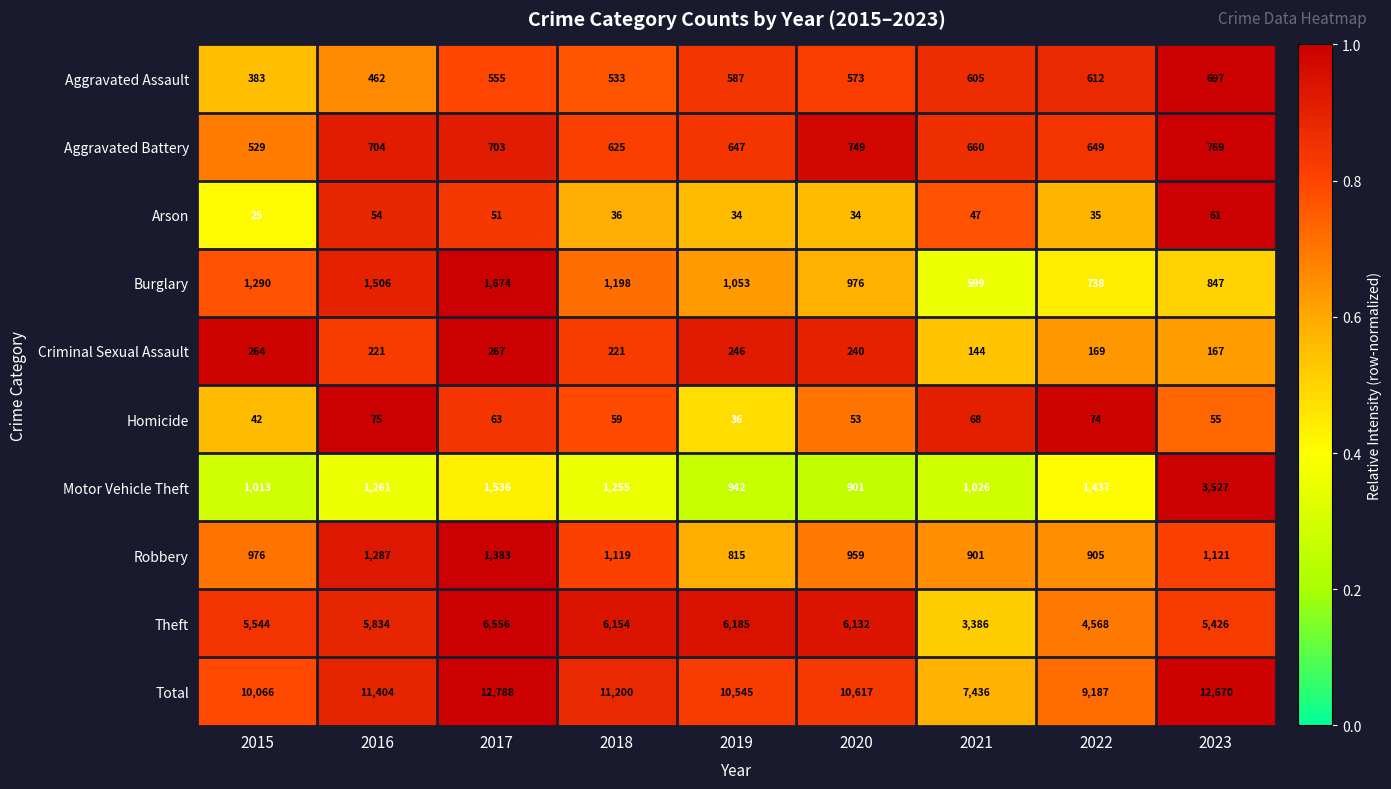

What is the spread (max minus min) of values at 2019?

10511